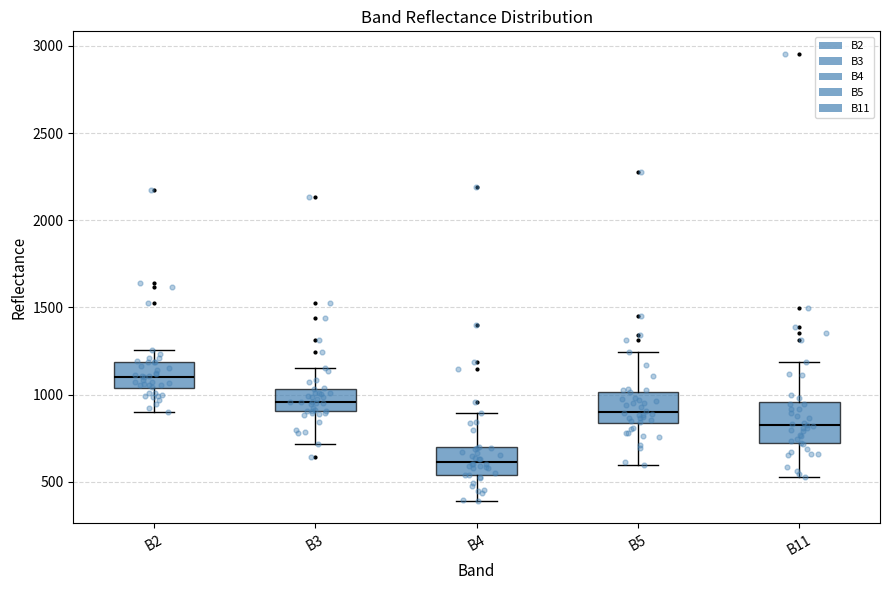

Which box has the lowest median line?

B4